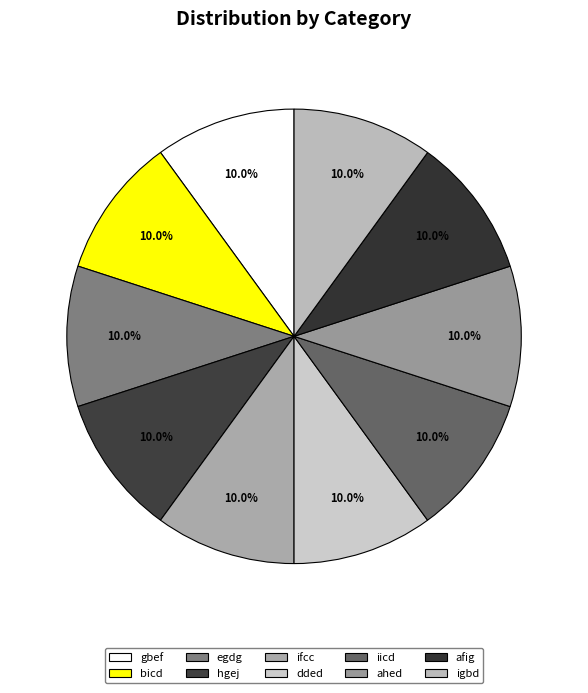

To the nearest percent, what portion does egdg represent?

10%